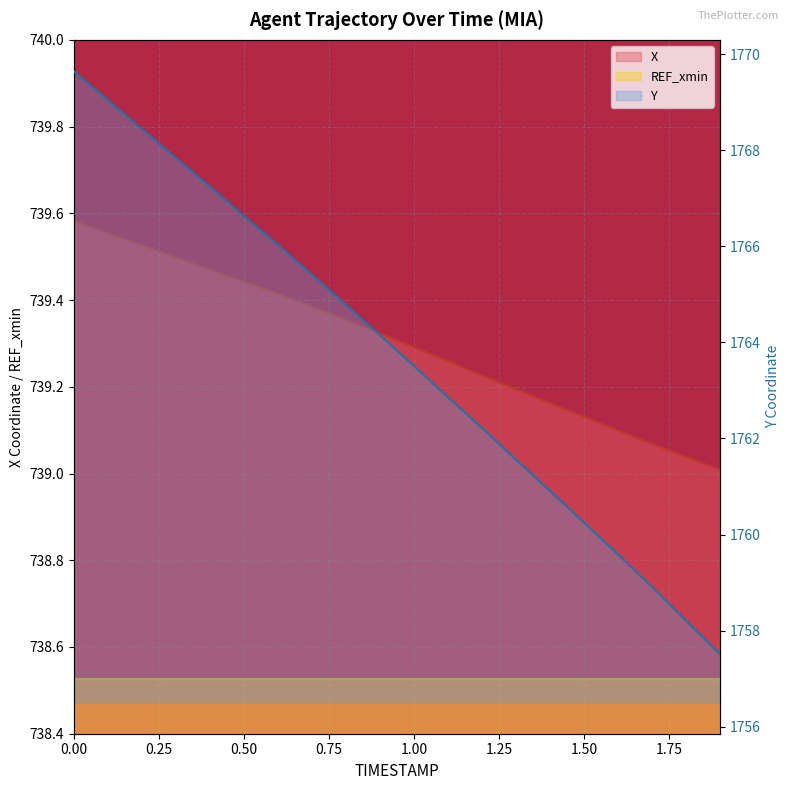

Reading left to right, what are all the values shown in this chart?

X: 739.6	739.6	739.5	739.5	739.5	739.4	739.4	739.4	739.4	739.3	739.3	739.3	739.2	739.2	739.2	739.1	739.1	739.1	739.0	739.0
Y: 1769.6	1769.0	1768.4	1767.8	1767.2	1766.6	1766.0	1765.4	1764.8	1764.2	1763.5	1762.9	1762.2	1761.6	1760.9	1760.2	1759.6	1758.9	1758.2	1757.5